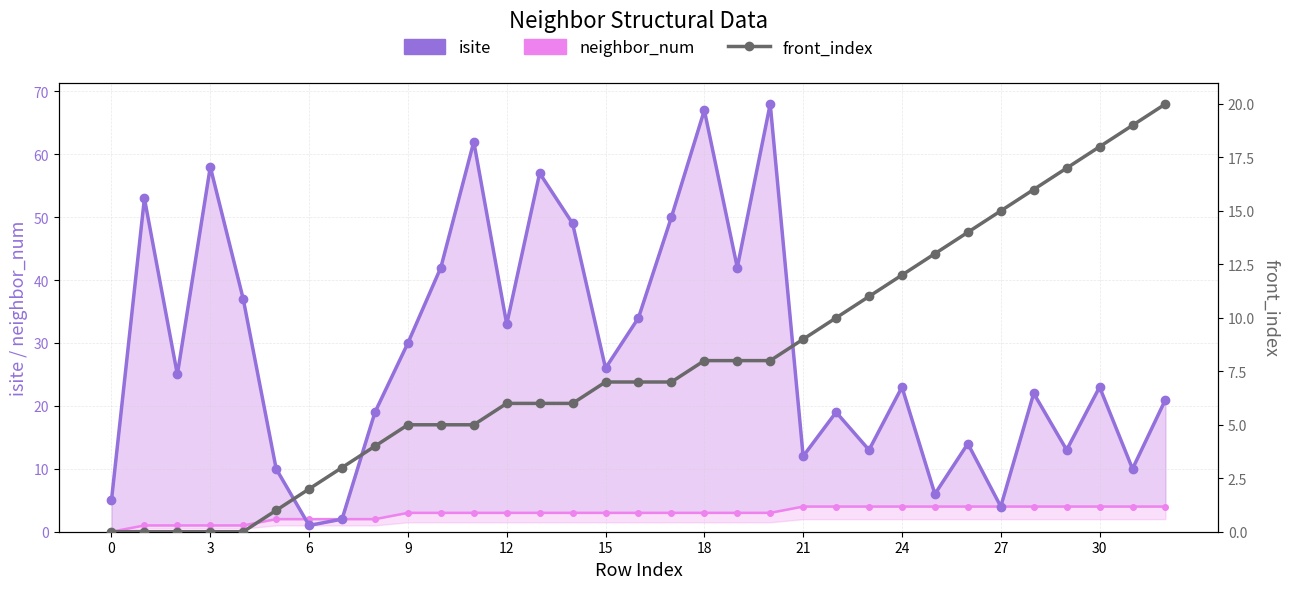

Reading left to right, what are all the values shown in this chart?

isite: 5	53	25	58	37	10	1	2	19	30	42	62	33	57	49	26	34	50	67	42	68	12	19	13	23	6	14	4	22	13	23	10	21
neighbor_num: 0	1	1	1	1	2	2	2	2	3	3	3	3	3	3	3	3	3	3	3	3	4	4	4	4	4	4	4	4	4	4	4	4
front_index: 0	0	0	0	0	1	2	3	4	5	5	5	6	6	6	7	7	7	8	8	8	9	10	11	12	13	14	15	16	17	18	19	20